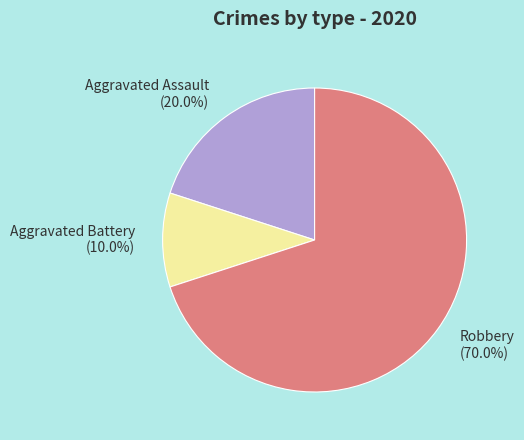

Is Robbery the majority of the pie?

Yes